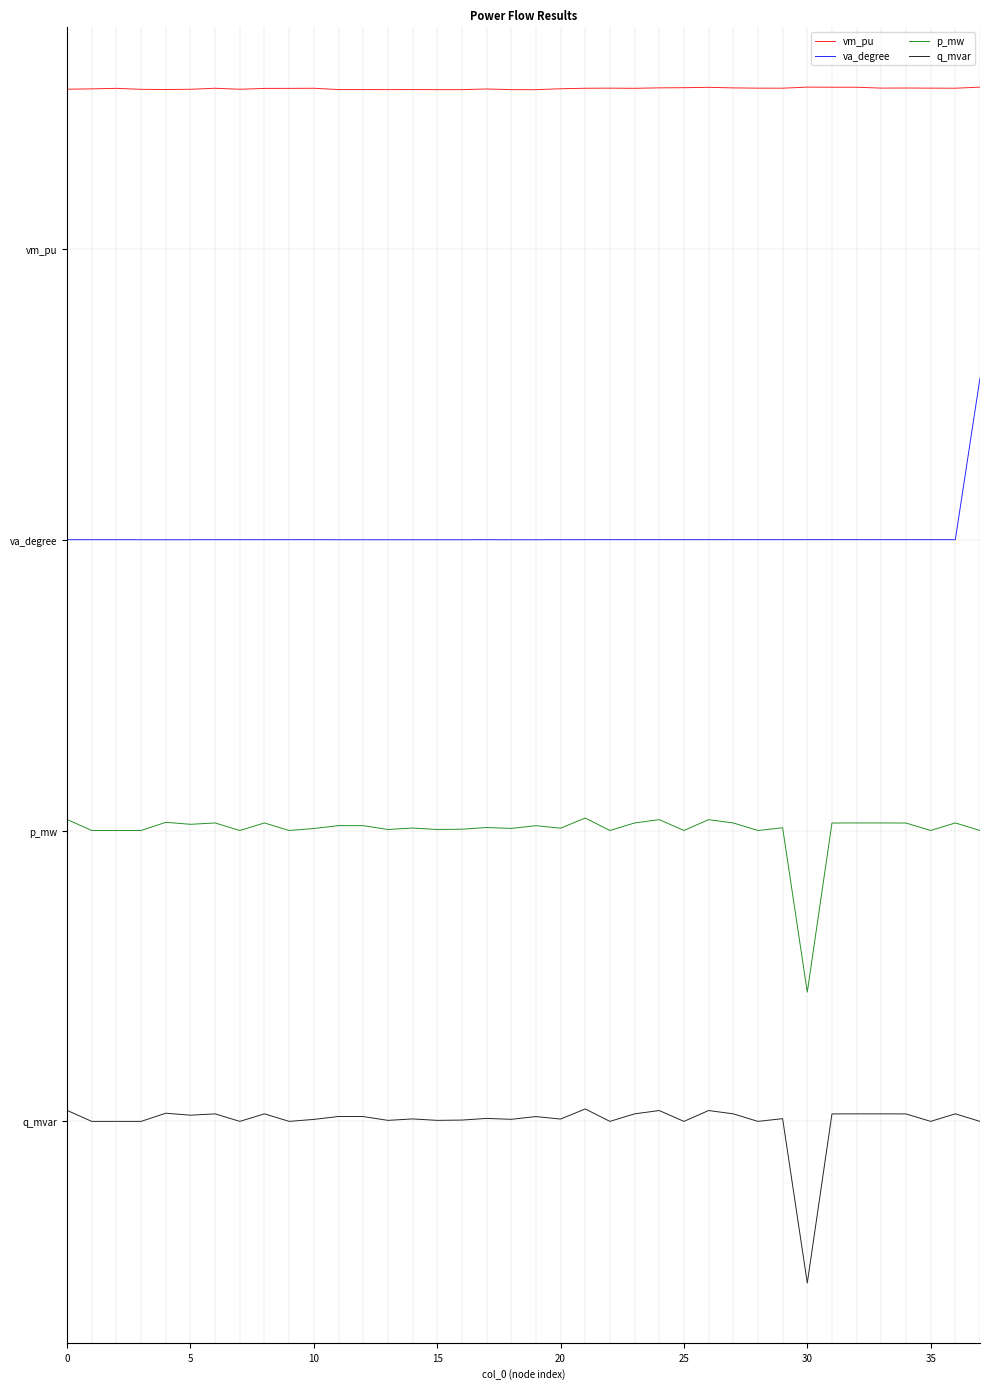

What are all the series names shown in the legend?

vm_pu, va_degree, p_mw, q_mvar